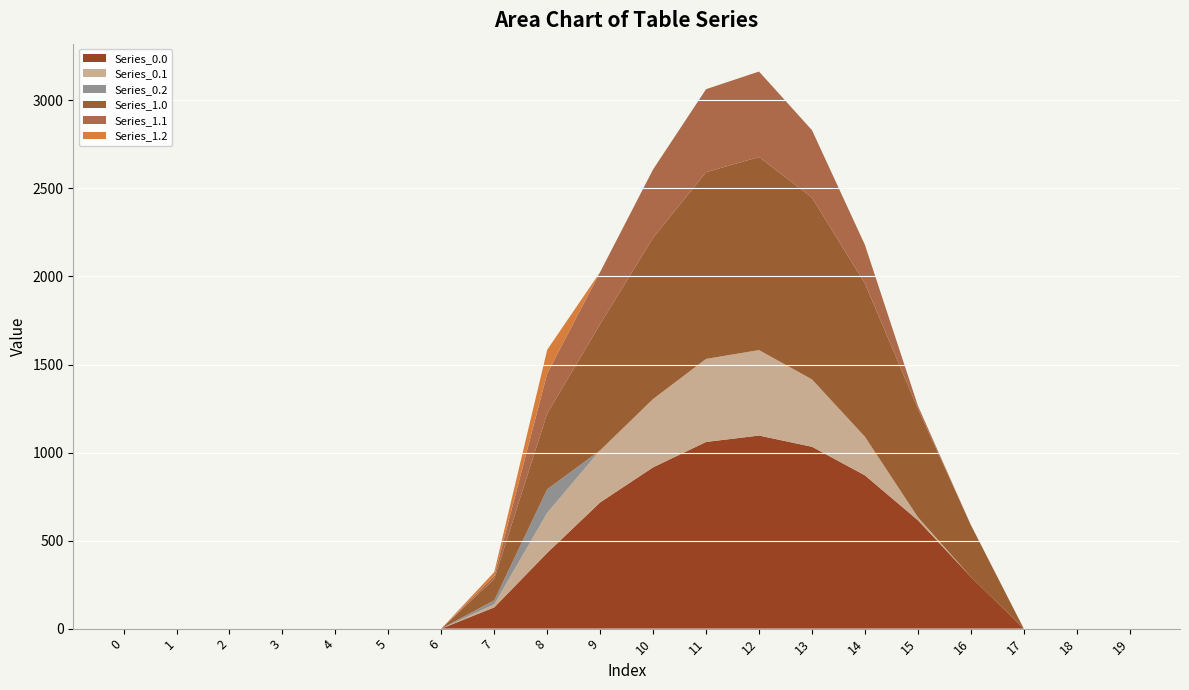

Reading left to right, extract all data points from this chart.

Series_0.0: 0.0	0.0	0.0	0.0	0.0	0.0	0.0	120.6	430.3	716.9	916.2	1060.3	1096.7	1032.9	870.6	615.9	294.5	0.0	0.0	0.0
Series_0.1: 0.0	0.0	0.0	0.0	0.0	0.0	0.0	17.7	227.5	295.9	388.1	471.7	485.4	382.7	219.2	17.3	0.0	0.0	0.0	0.0
Series_0.2: 0.0	0.0	0.0	0.0	0.0	0.0	0.0	22.3	134.2	0.0	0.0	0.0	0.0	0.0	0.0	0.0	0.0	0.0	0.0	0.0
Series_1.0: 0.0	0.0	0.0	0.0	0.0	0.0	0.0	120.6	430.3	716.9	916.2	1060.3	1096.7	1032.9	870.6	615.9	294.5	0.0	0.0	0.0
Series_1.1: 0.0	0.0	0.0	0.0	0.0	0.0	0.0	17.7	227.5	295.9	388.1	471.7	485.4	382.7	219.2	17.3	0.0	0.0	0.0	0.0
Series_1.2: 0.0	0.0	0.0	0.0	0.0	0.0	0.0	22.3	134.2	0.0	0.0	0.0	0.0	0.0	0.0	0.0	0.0	0.0	0.0	0.0